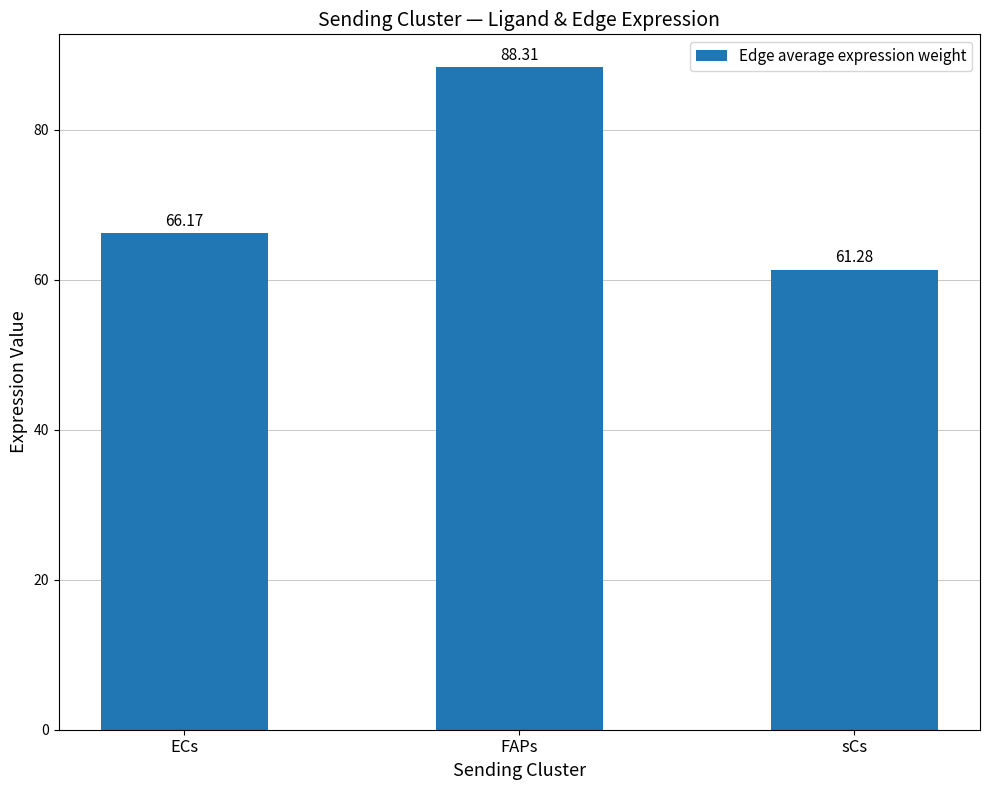

Count the number of values greater than 66.

2